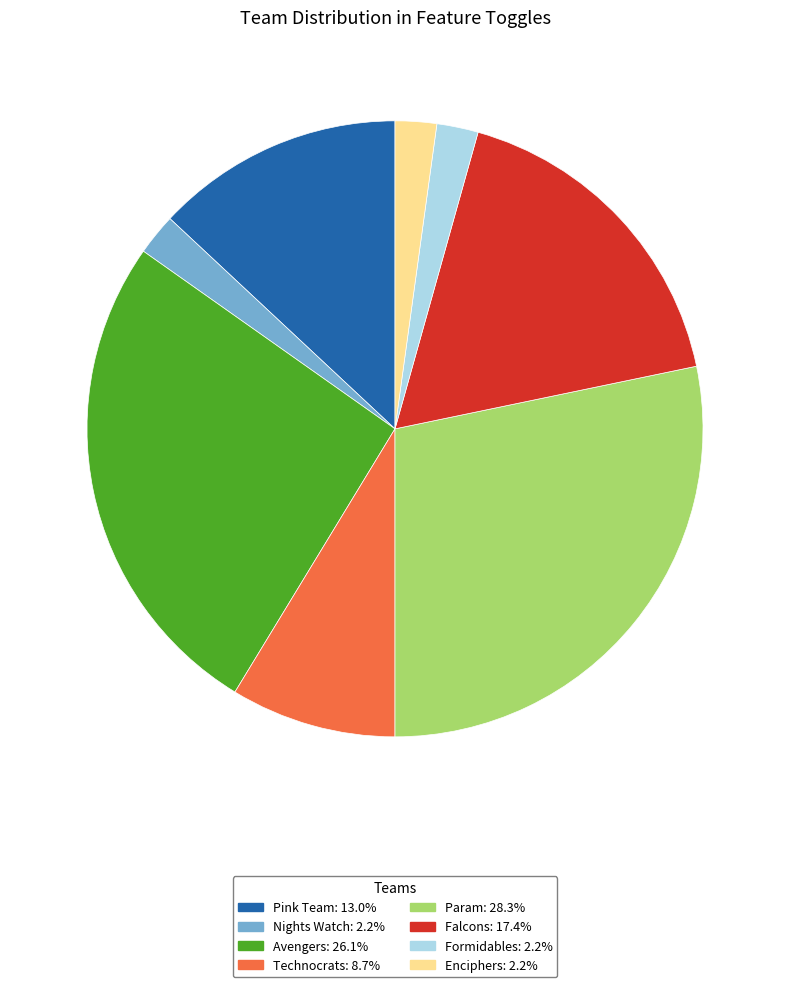

How many segments does this pie chart have?

8